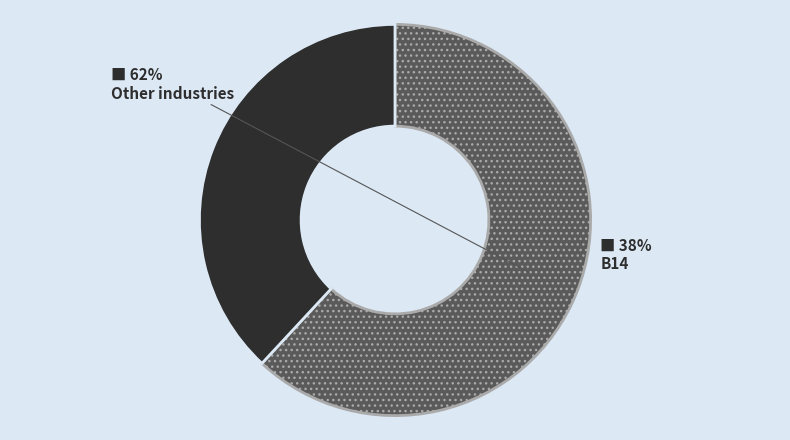

To the nearest percent, what is the difference between the largest and smallest slice percentages?

24%